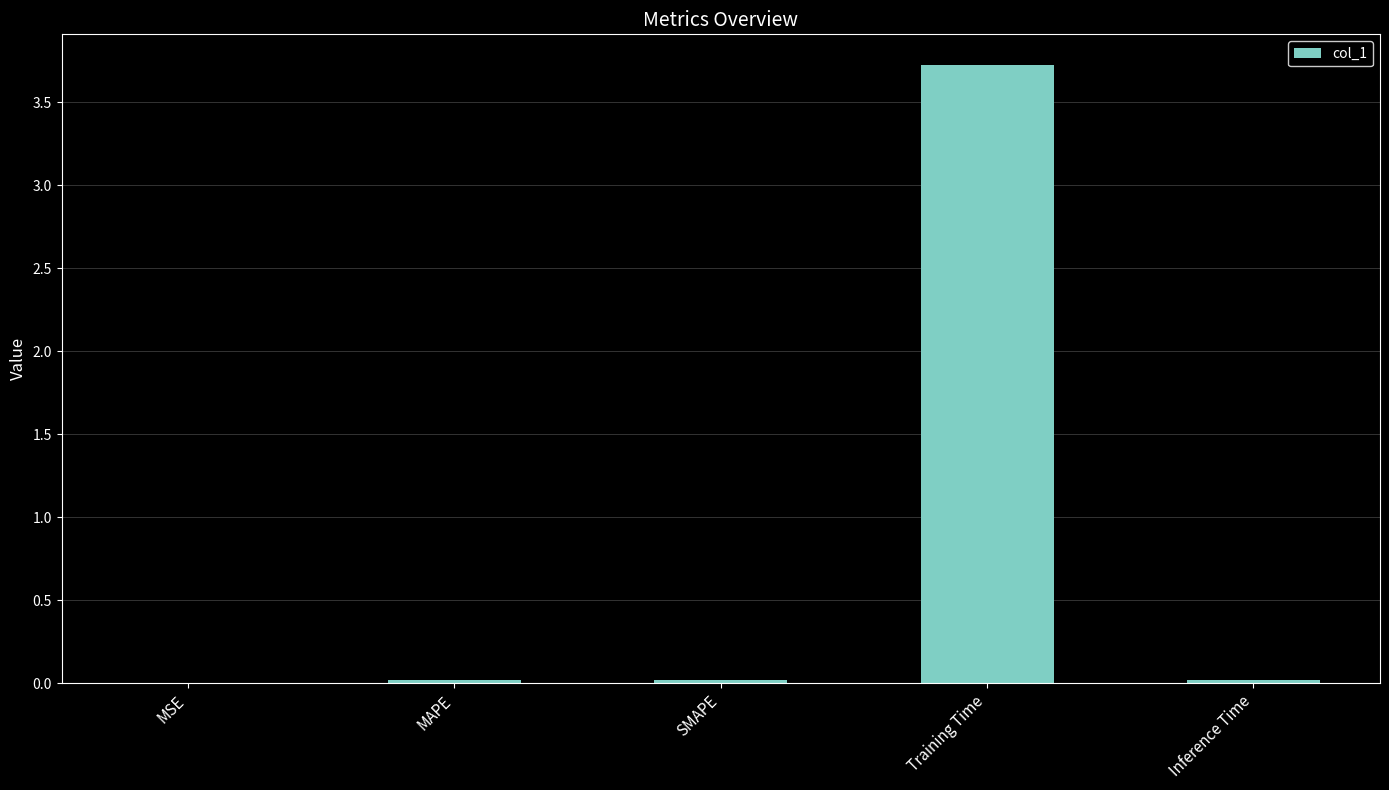

What value does the data have at Training Time?

3.7